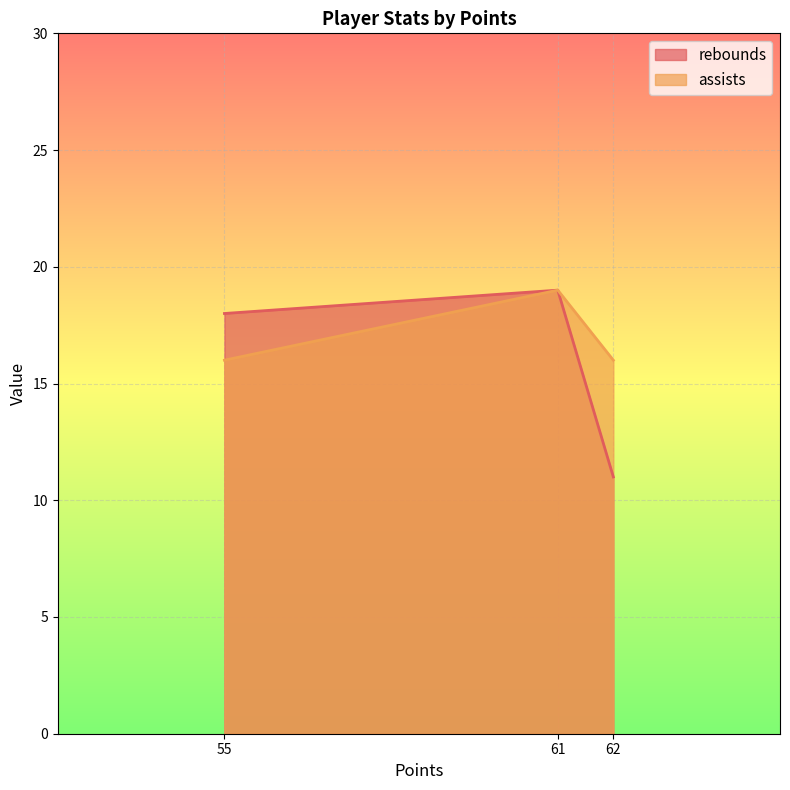

What are all the series names shown in the legend?

rebounds, assists